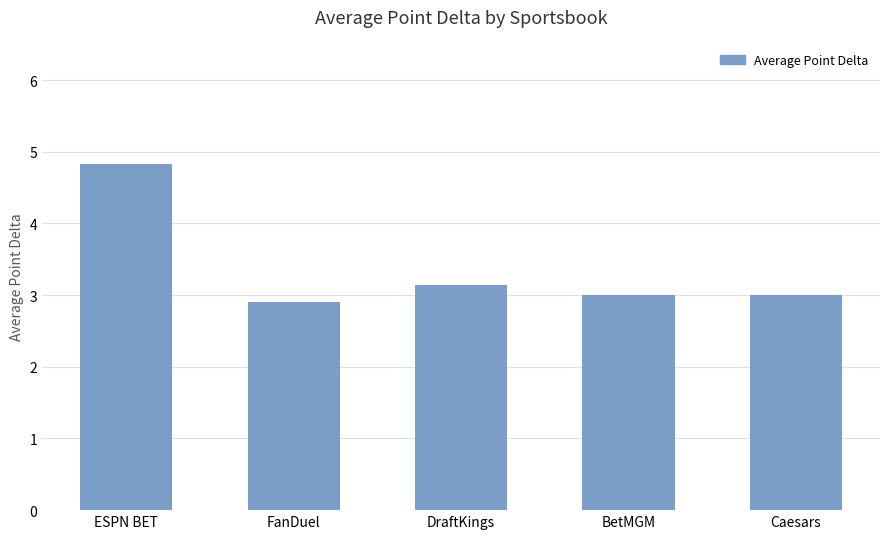

Reading left to right, transcribe all the data shown in this chart.

4.8	2.9	3.1	3.0	3.0